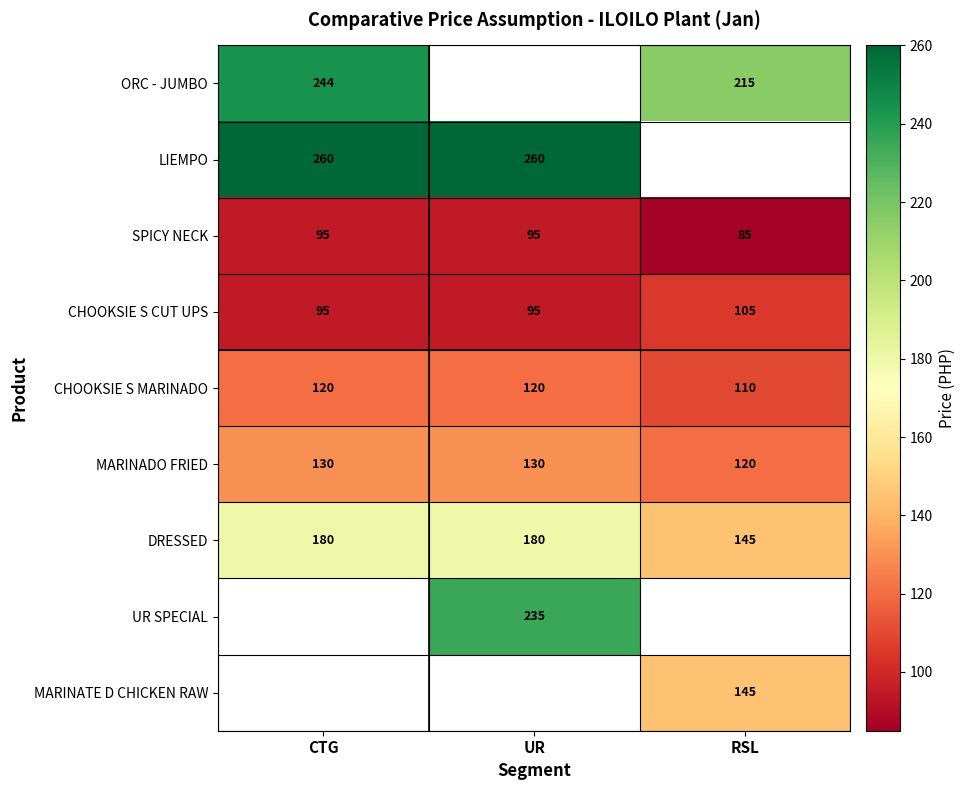

What is the smallest value displayed?

85.0